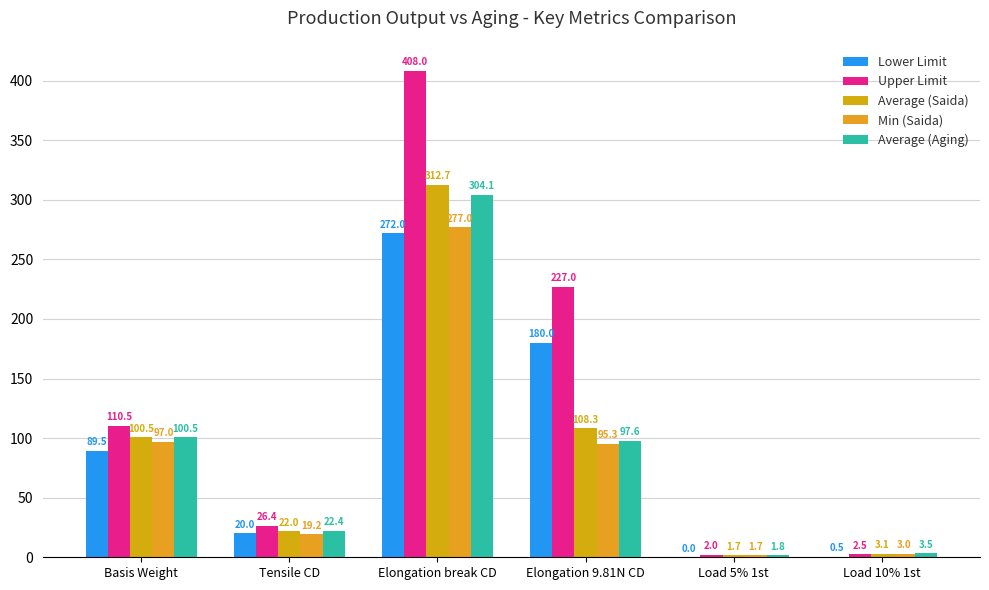

Are the bars grouped side by side (vs. stacked)?

Yes